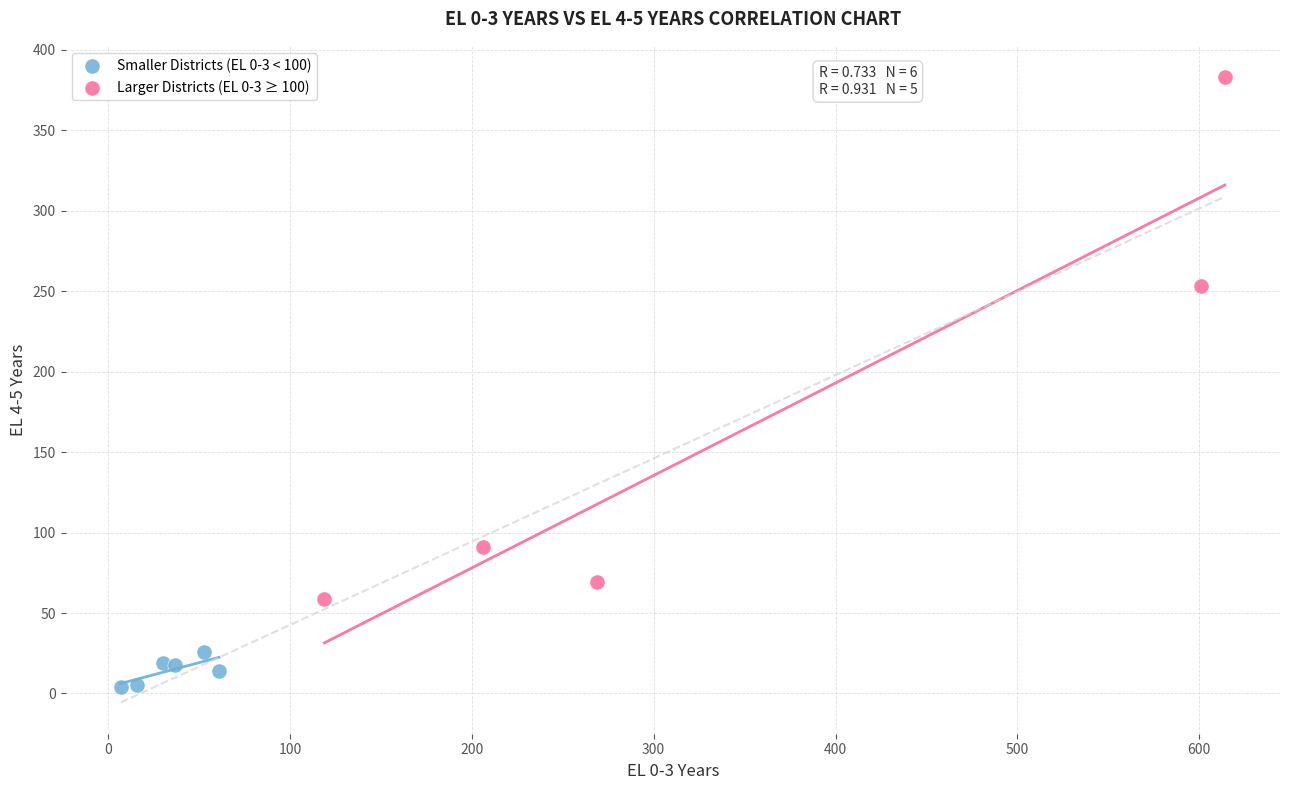

Which series contains the lowest Y value?

Smaller Districts (EL 0-3 < 100)